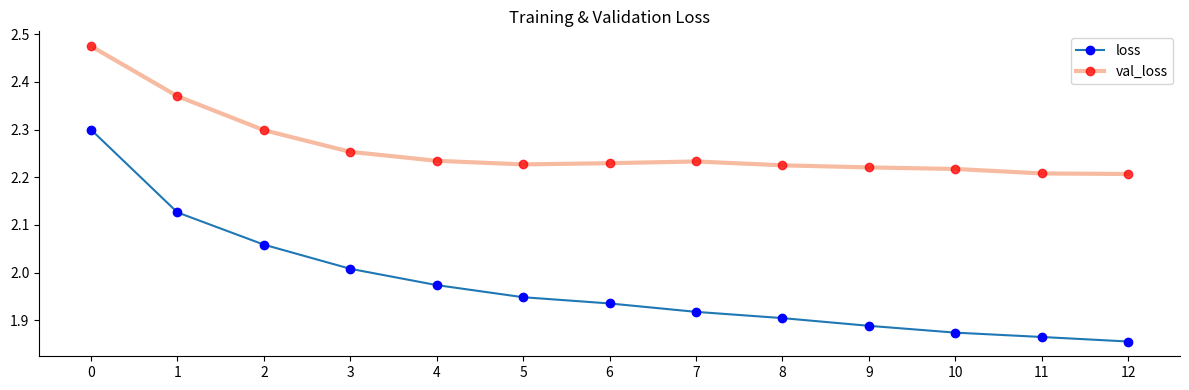

Where is loss nearest to the value 2?

3